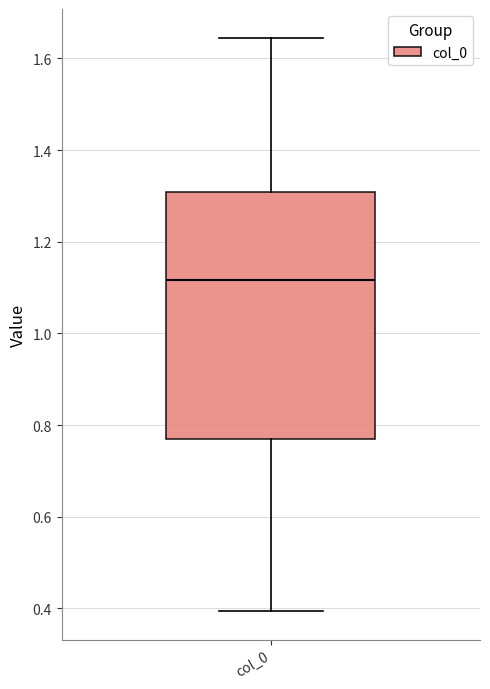

Transcribe this box plot: give where the median line is, the range the box spans, and where the two whiskers end, as read against the y-axis. The values are not printed on the chart, so give them approximately, as read against the axis.

median 1.12, box 0.76 to 1.30, whiskers 0.40 to 1.64